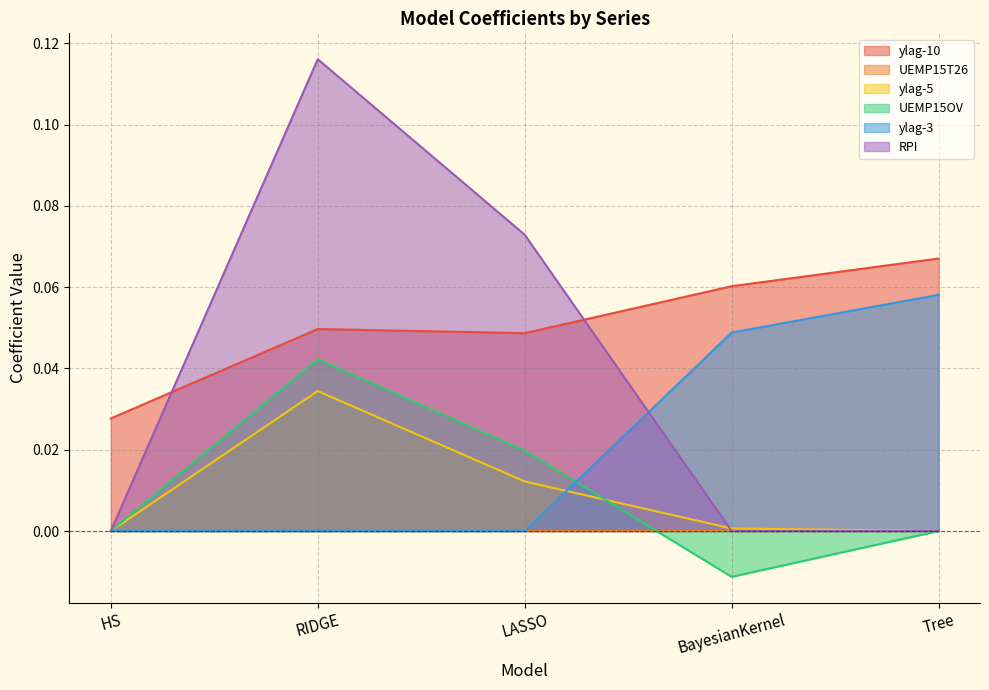

At which category is the sum across all series the highest?

RIDGE